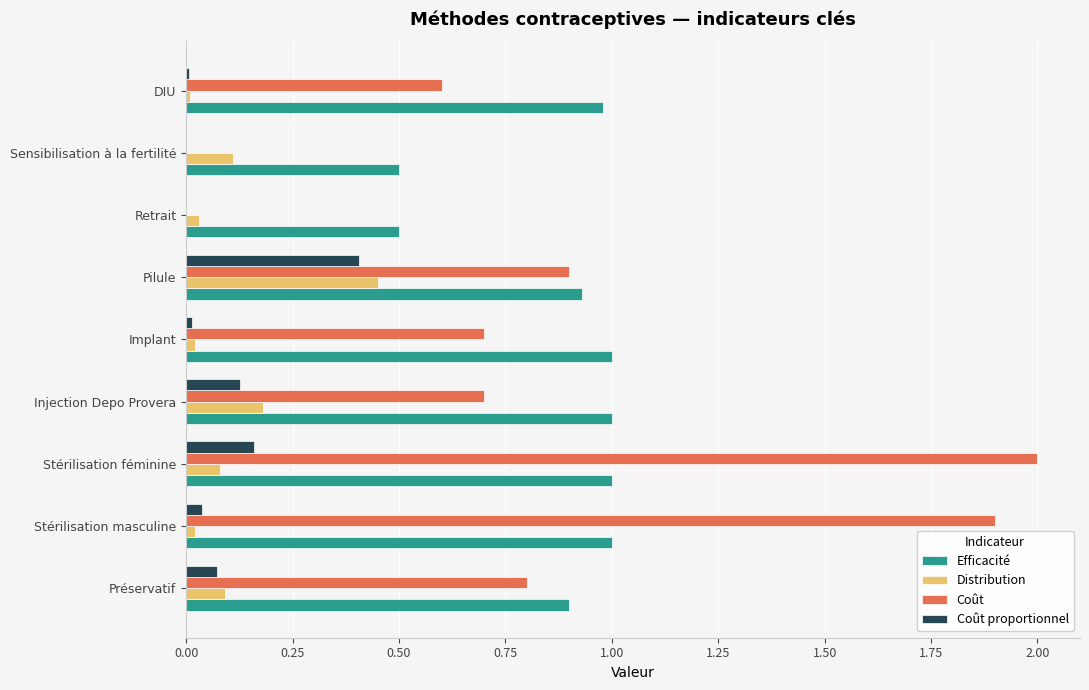

Which series has the largest range (max minus min)?

Coût